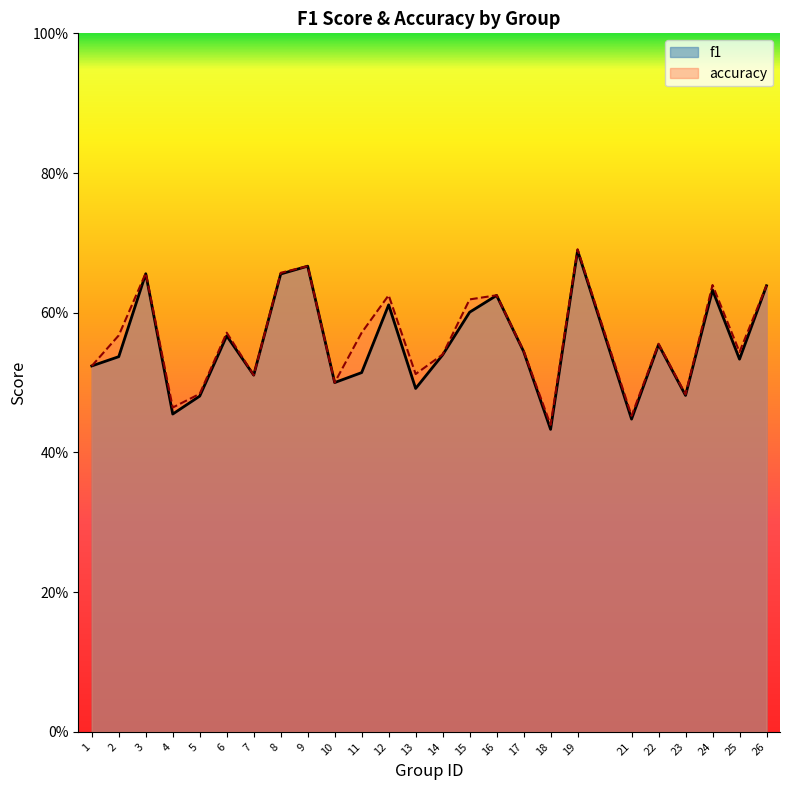

What is the value of the f1 point at the 15th from the left?

0.6